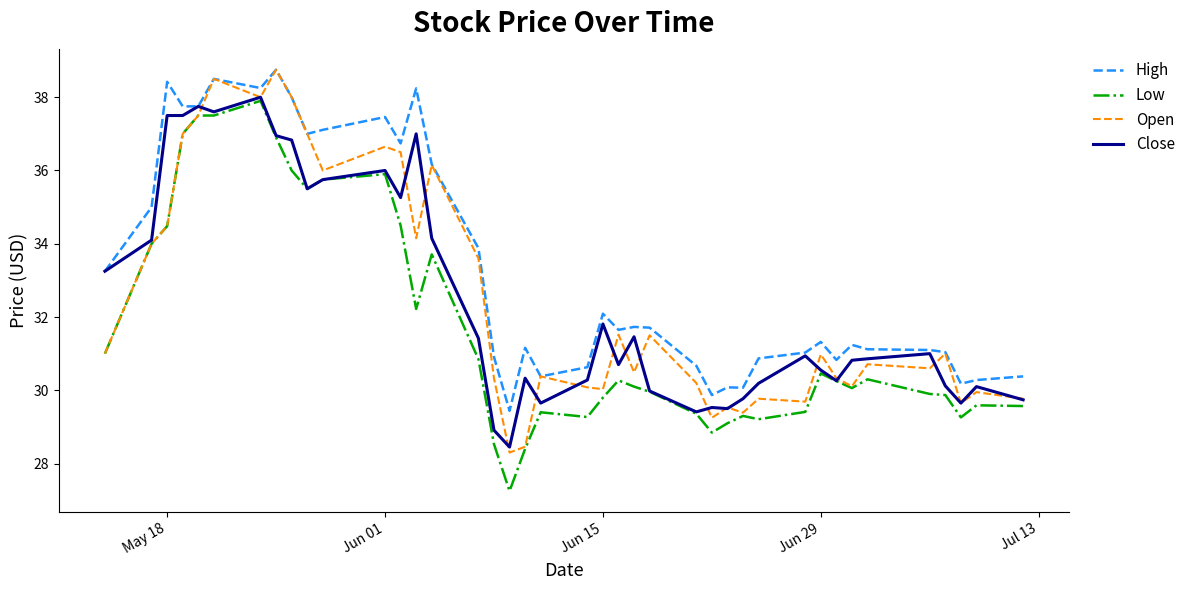

What is the maximum value shown in the chart?

38.8